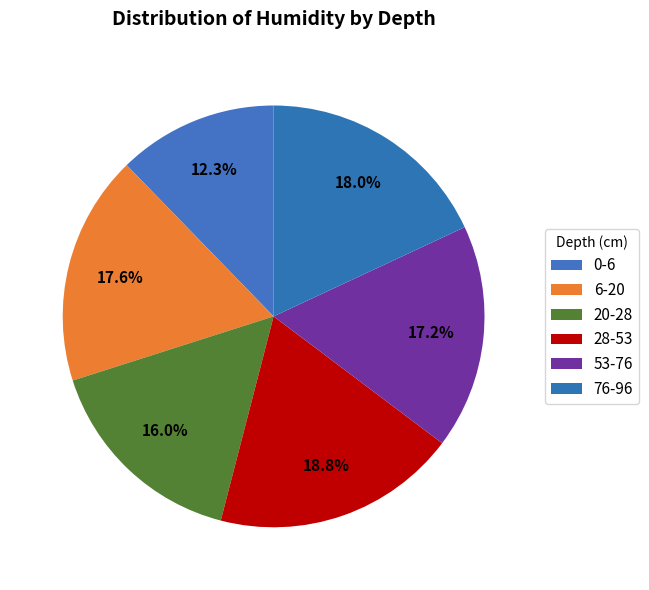

Is there a majority slice in this chart?

No